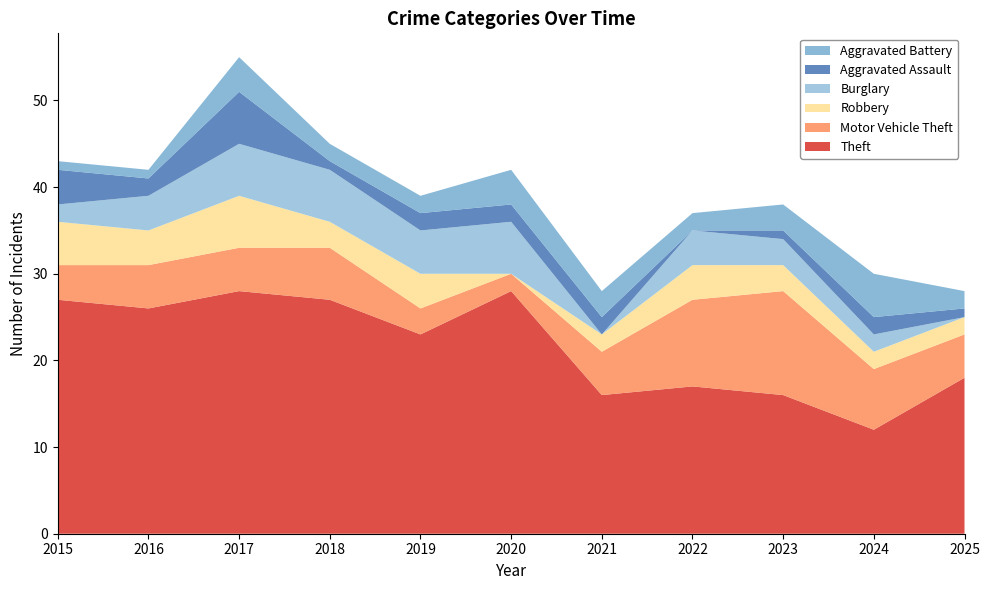

Reading right to left, list all the values displayed in this chart.

Theft: 2025=18	2024=12	2023=16	2022=17	2021=16	2020=28	2019=23	2018=27	2017=28	2016=26	2015=27
Motor Vehicle Theft: 2025=5	2024=7	2023=12	2022=10	2021=5	2020=2	2019=3	2018=6	2017=5	2016=5	2015=4
Robbery: 2025=2	2024=2	2023=3	2022=4	2021=2	2020=0	2019=4	2018=3	2017=6	2016=4	2015=5
Burglary: 2025=0	2024=2	2023=3	2022=4	2021=0	2020=6	2019=5	2018=6	2017=6	2016=4	2015=2
Aggravated Assault: 2025=1	2024=2	2023=1	2022=0	2021=2	2020=2	2019=2	2018=1	2017=6	2016=2	2015=4
Aggravated Battery: 2025=2	2024=5	2023=3	2022=2	2021=3	2020=4	2019=2	2018=2	2017=4	2016=1	2015=1